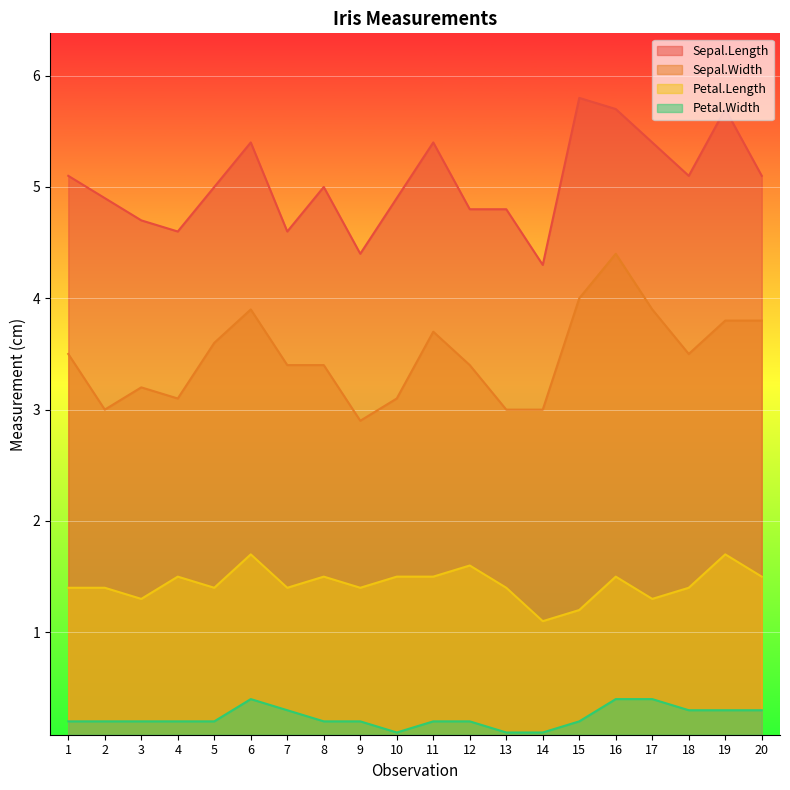

What are all the series names shown in the legend?

Sepal.Length, Sepal.Width, Petal.Length, Petal.Width